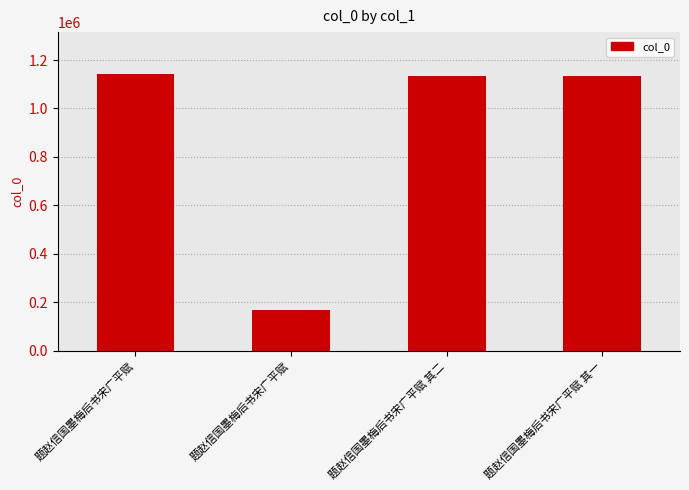

What is the approximate value at 题赵信国墨梅后书宋广平赋 其二?

1133003